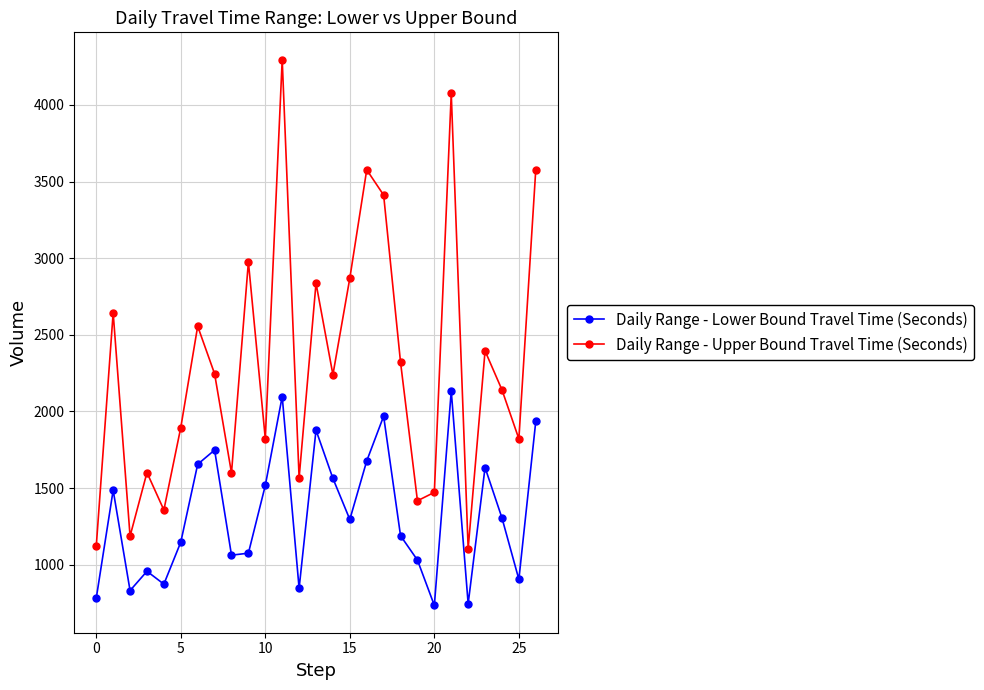

Which series has the largest range (max minus min)?

Daily Range - Upper Bound Travel Time (Seconds)